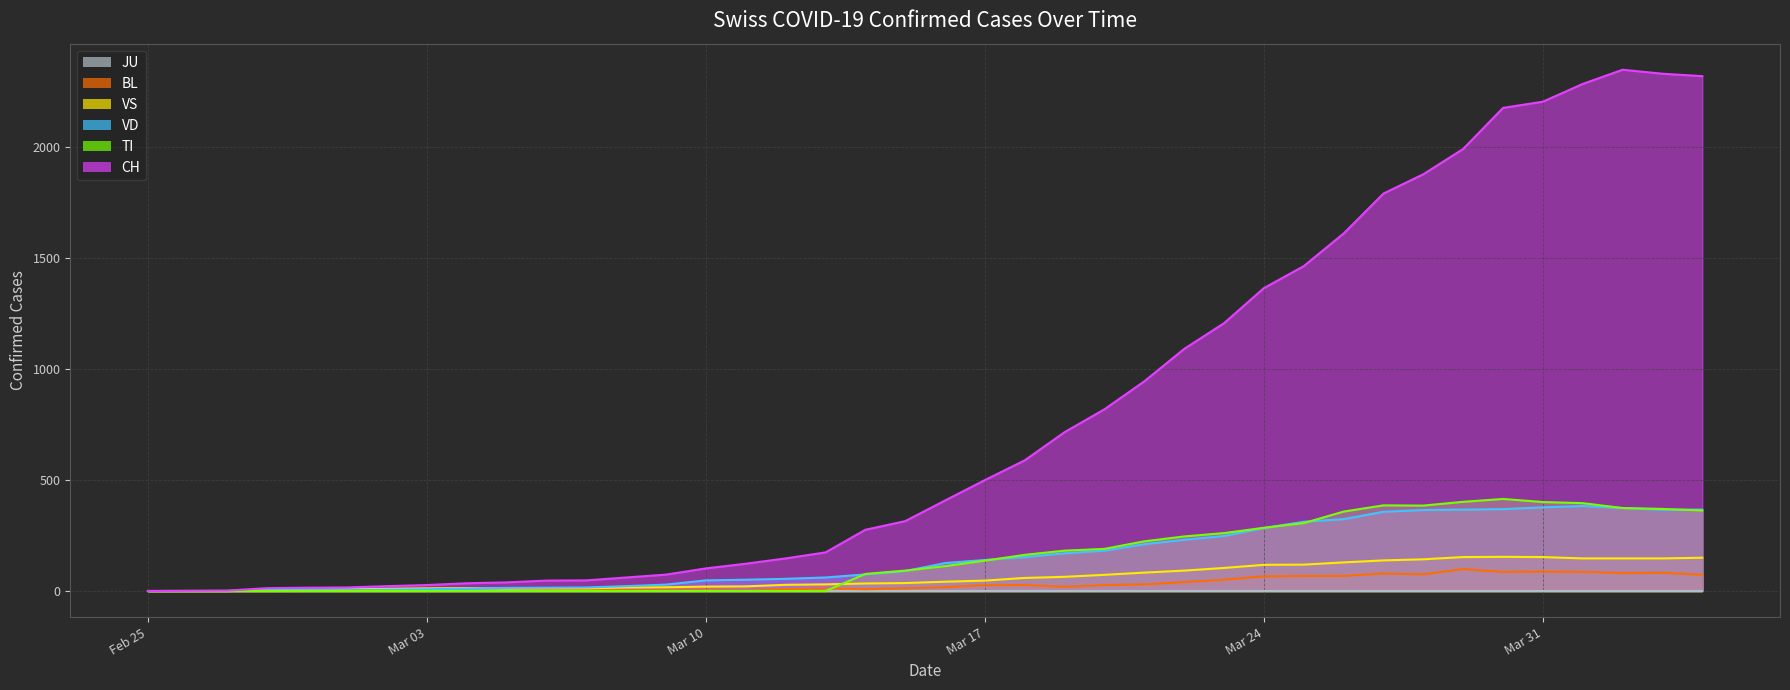

True or false: BL and VD cross at least once.

False